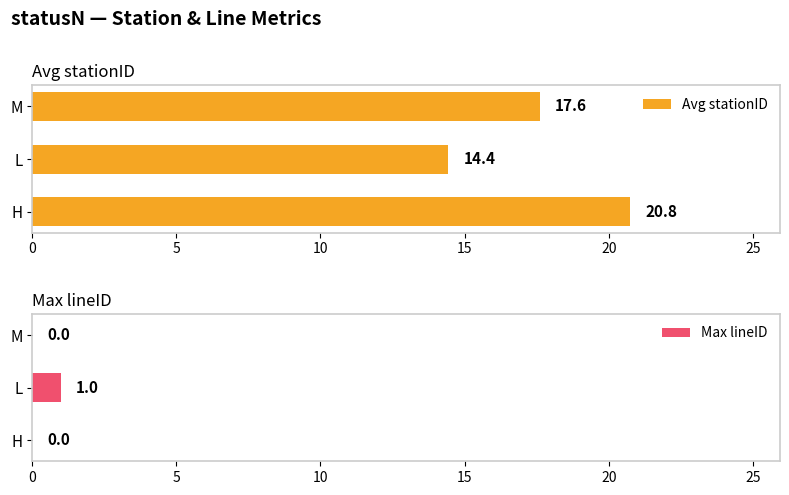

Reading left to right, transcribe all the data shown in this chart.

Avg stationID: 20.8	14.4	17.6
Max lineID: 0.0	1.0	0.0